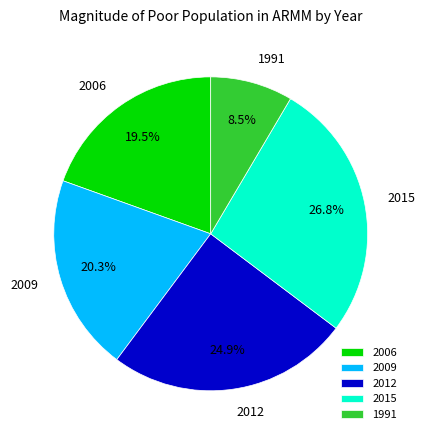

Between 2009 and 2015, which is larger?

2015